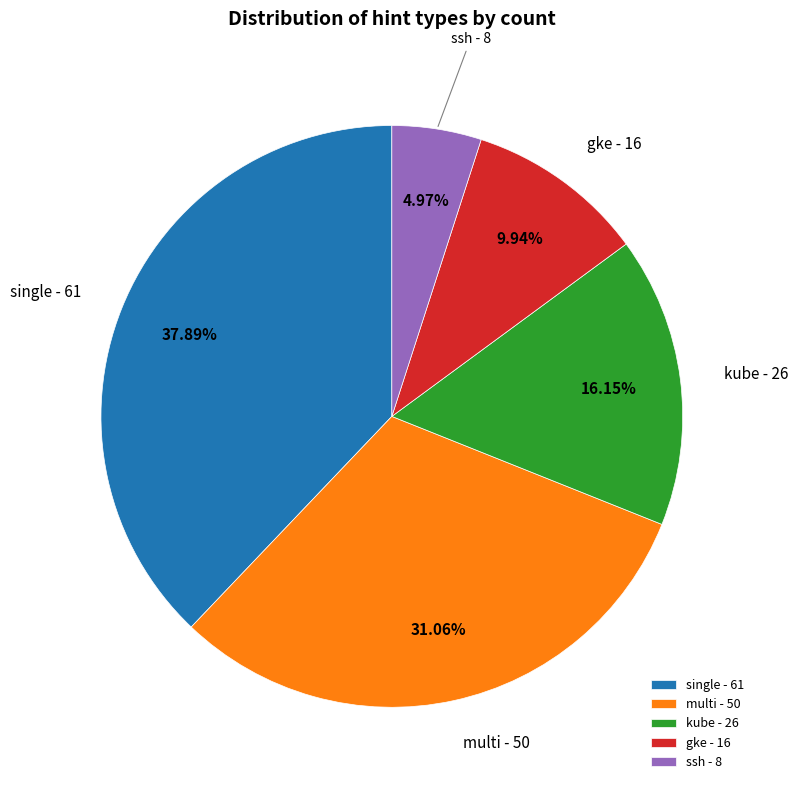

How many slices are in this pie chart?

5